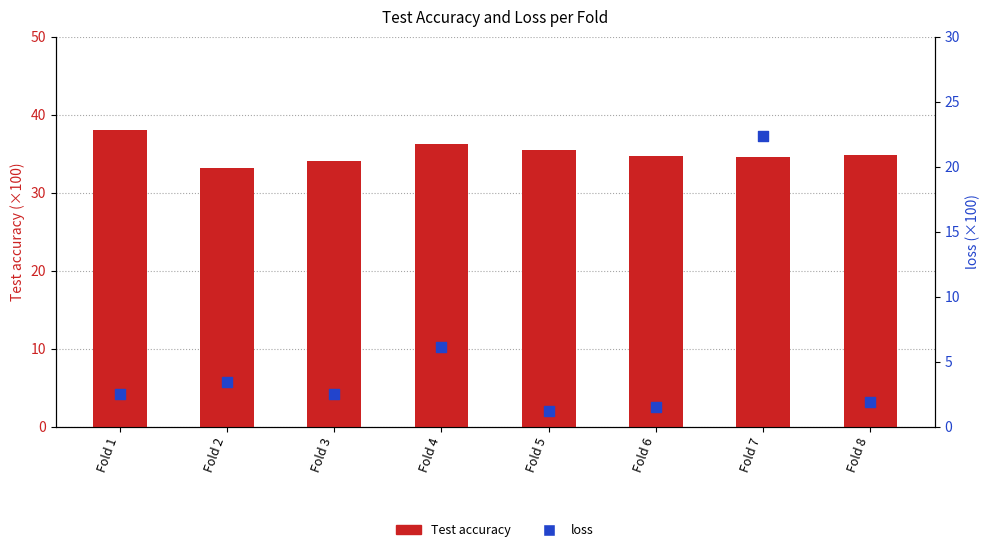

What is the total value across all series at Fold 1?

40.6